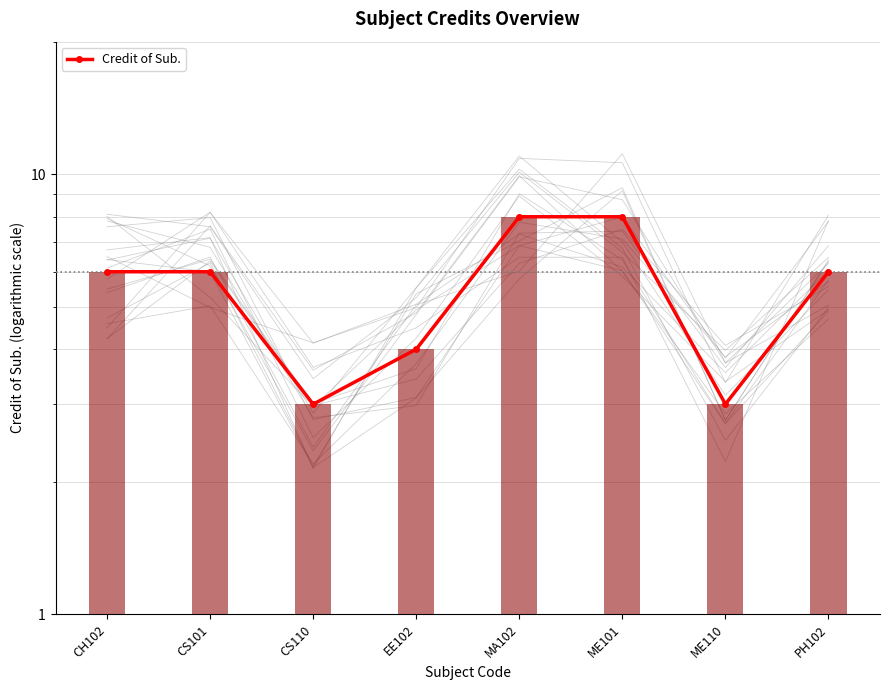

Which has a higher value, CS110 or MA102?

MA102